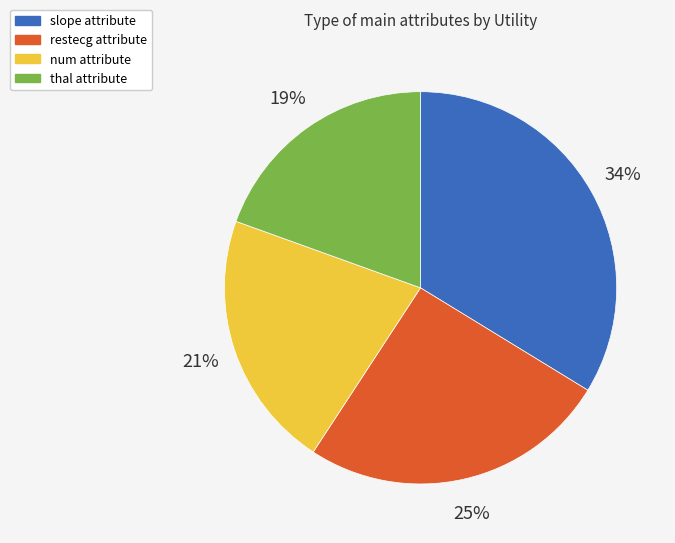

To the nearest percent, what is the average slice percentage?

25%